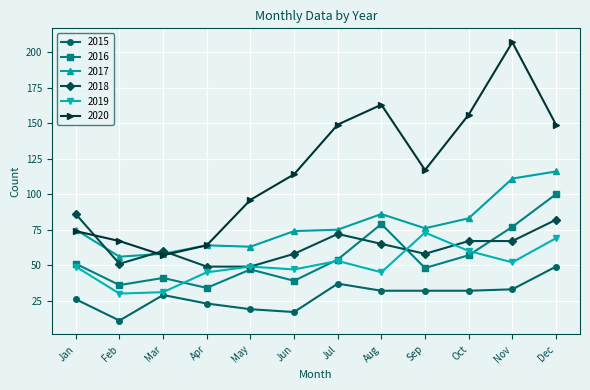

What are all the series names shown in the legend?

2015, 2016, 2017, 2018, 2019, 2020